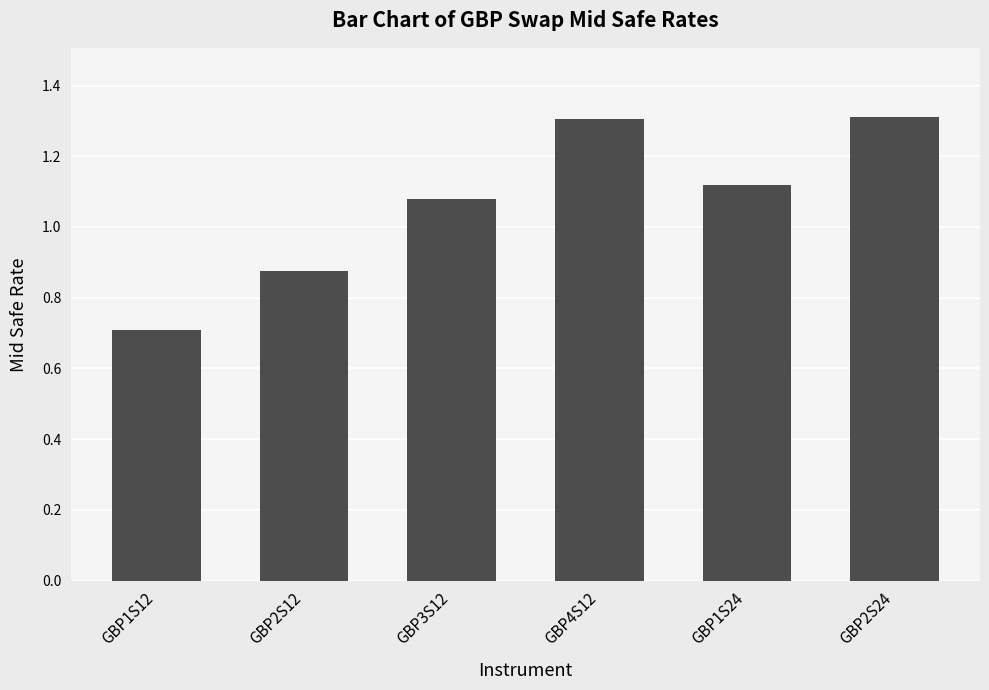

What is the label of the 6th bar from the right?

GBP1S12